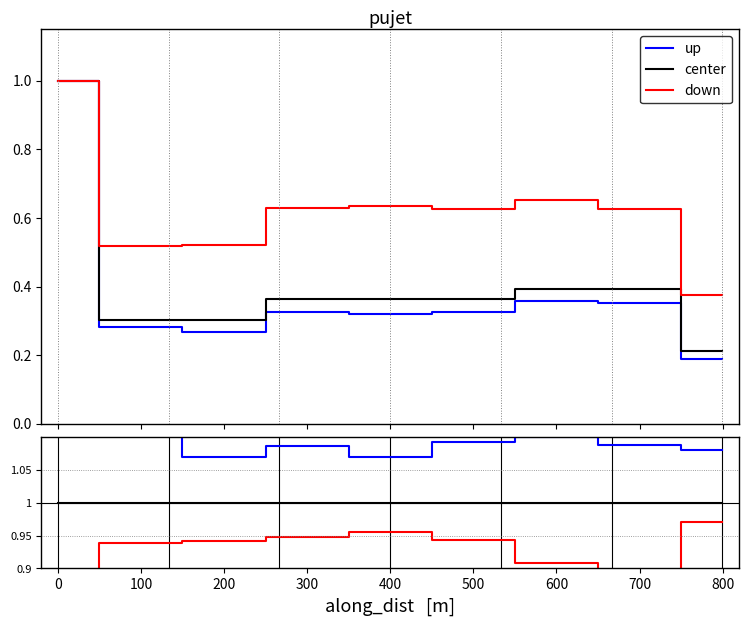

Rank the series by their maximum value, from lowest to highest.

down, center, up